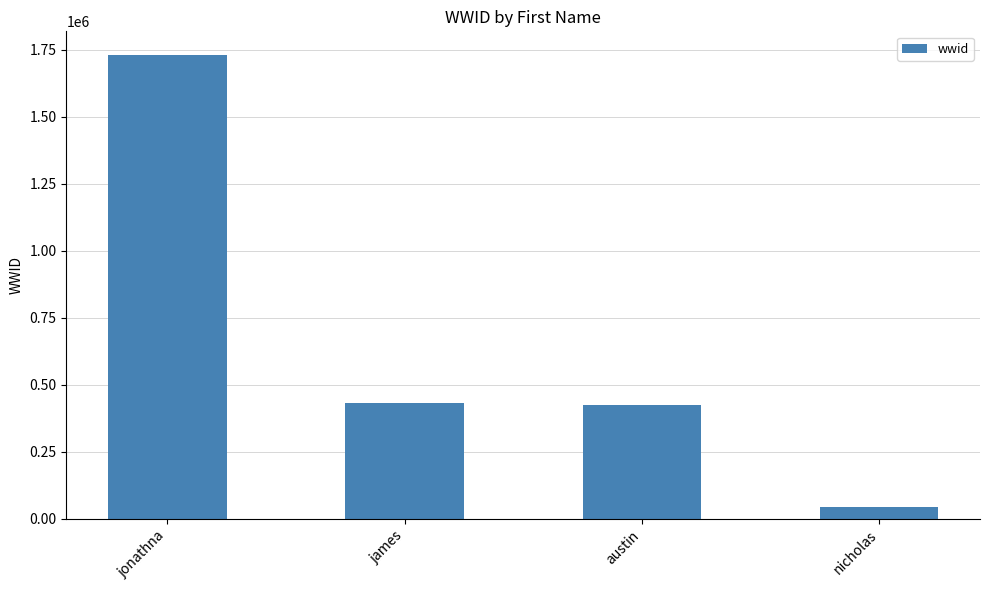

What is the label of the 3rd bar from the right?

james